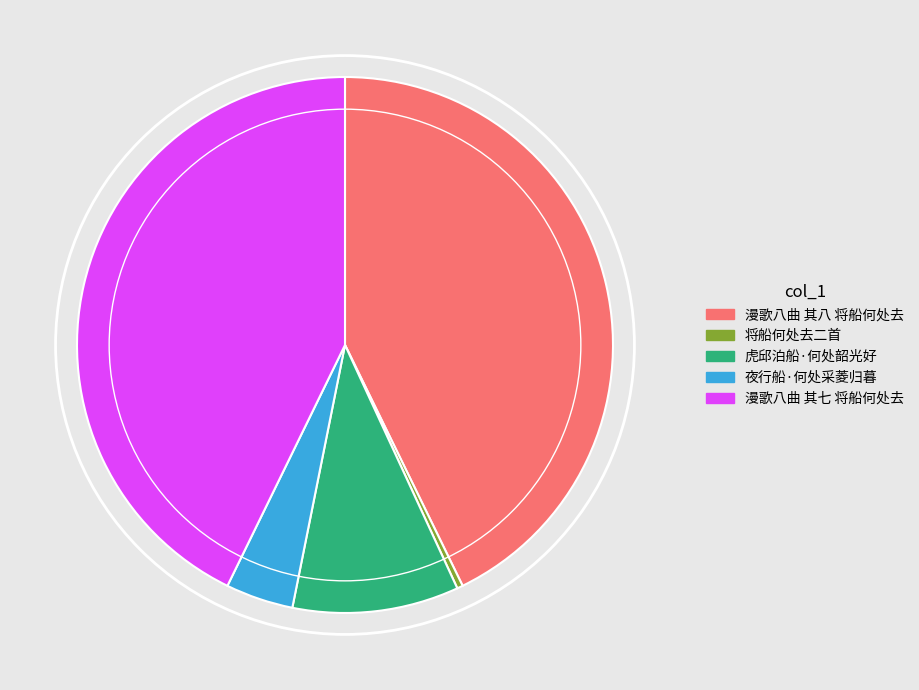

What is the ratio of the value at 虎邱泊船·何处韶光好 to the value at 漫歌八曲 其七 将船何处去?

0.2